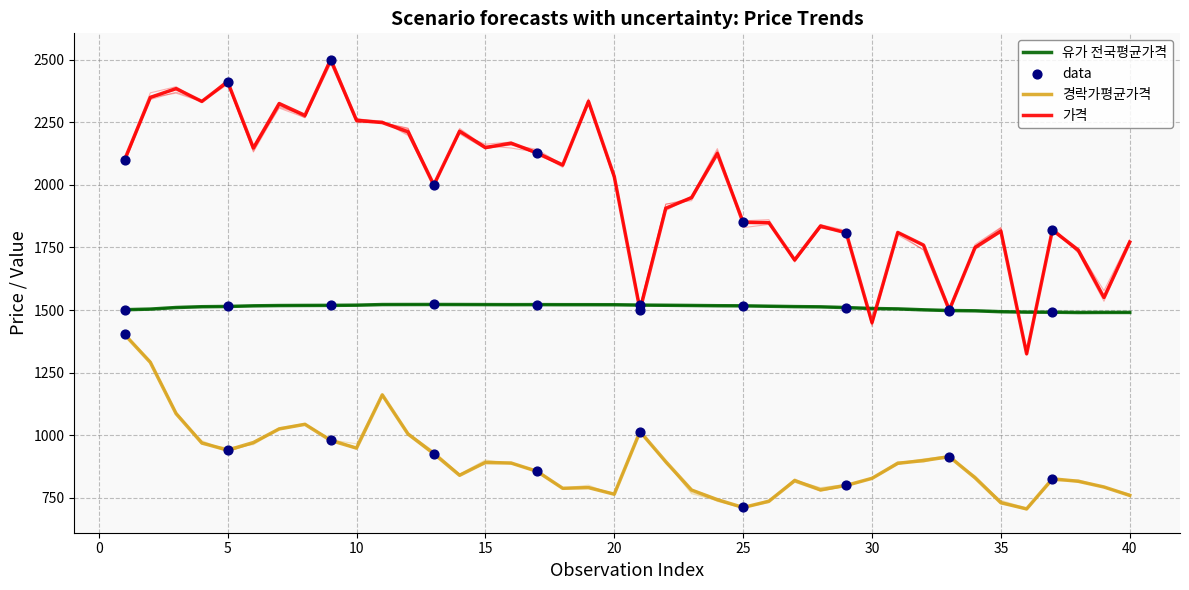

Which series contains the highest Y value?

가격